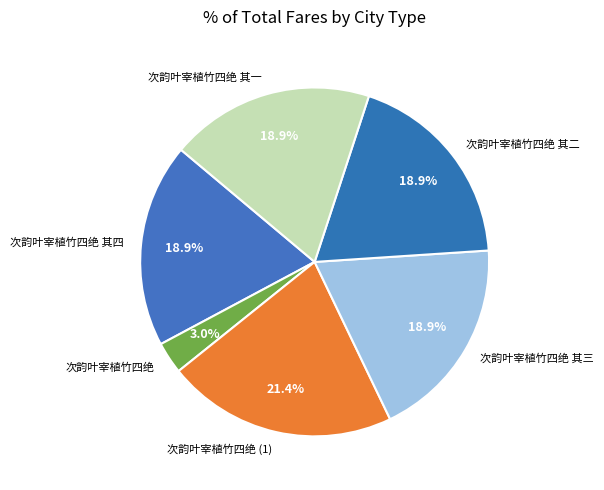

Is there any slice that represents more than half of the pie?

No